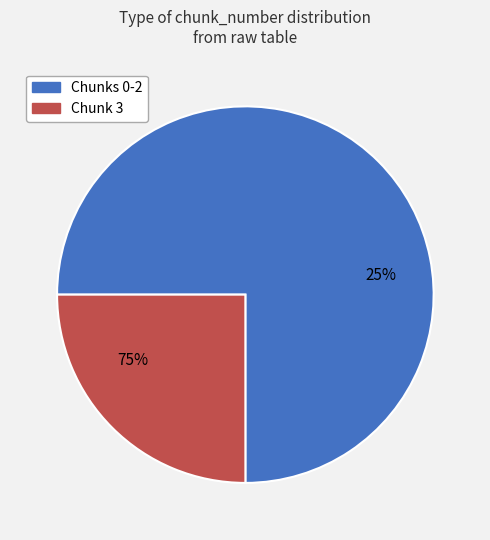

What percentage is NOT represented by 0?

75.0%